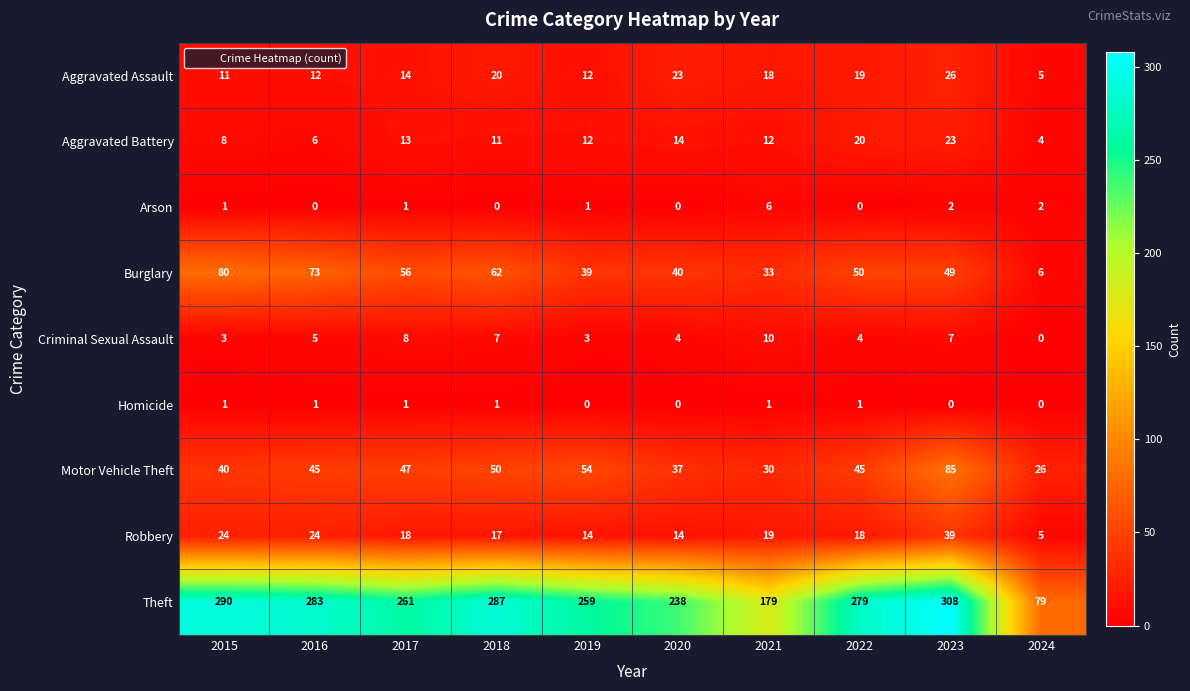

Count the number of data series in this chart.

9